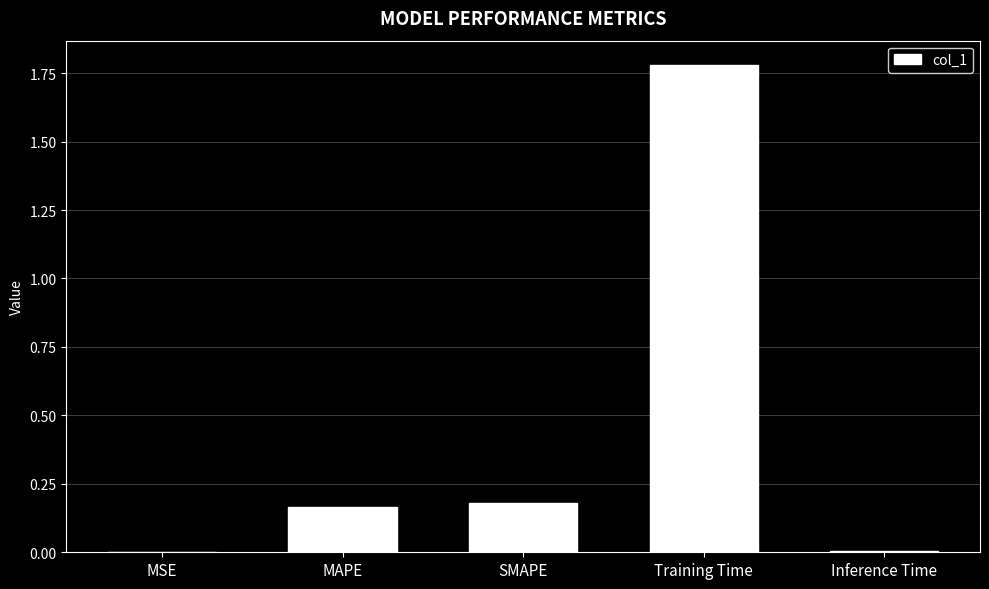

Between SMAPE and Inference Time, which is larger?

SMAPE